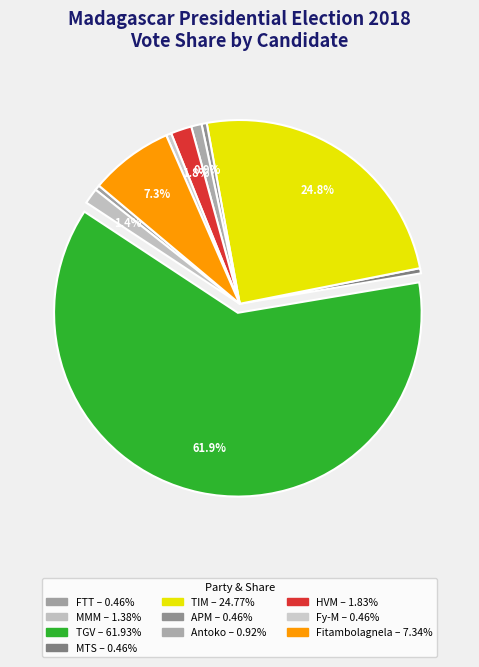

How many segments does this pie chart have?

10